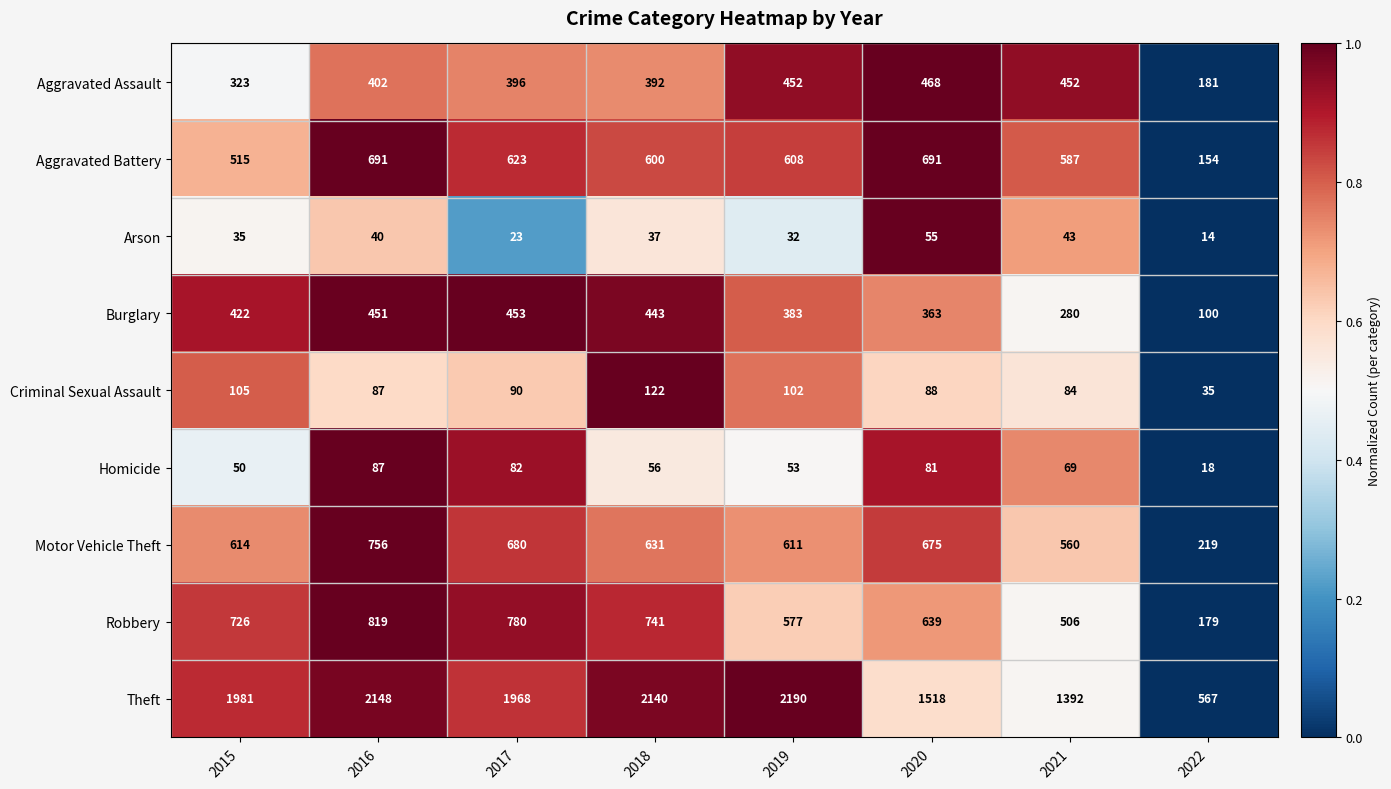

At which category is the sum across all series the highest?

2016